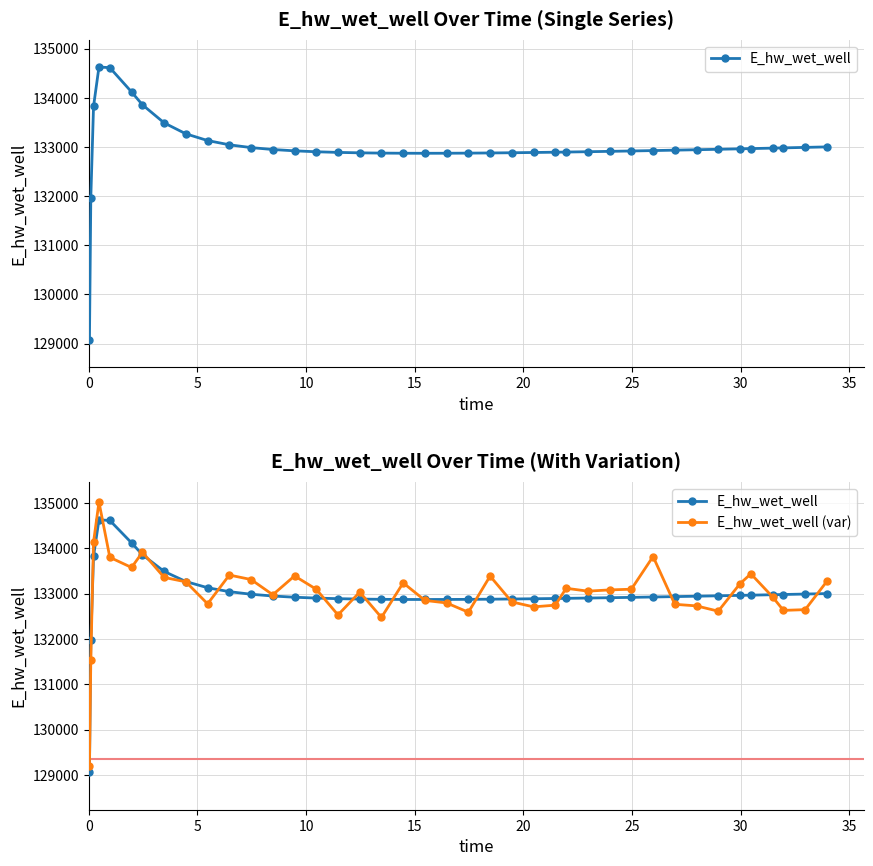

Is the value of E_hw_wet_well (var) at 32 greater than the value of E_hw_wet_well at 38?

No